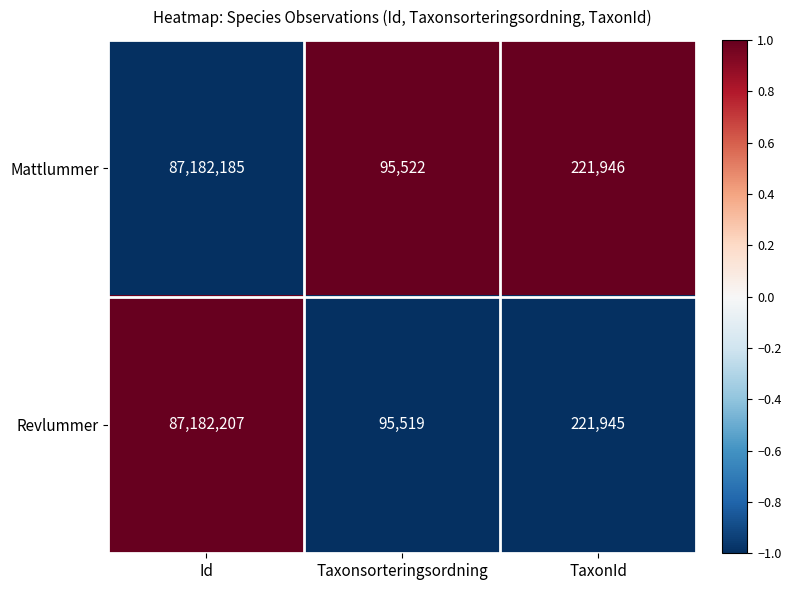

Is it true that Revlummer equals 124830236 at Id?

False